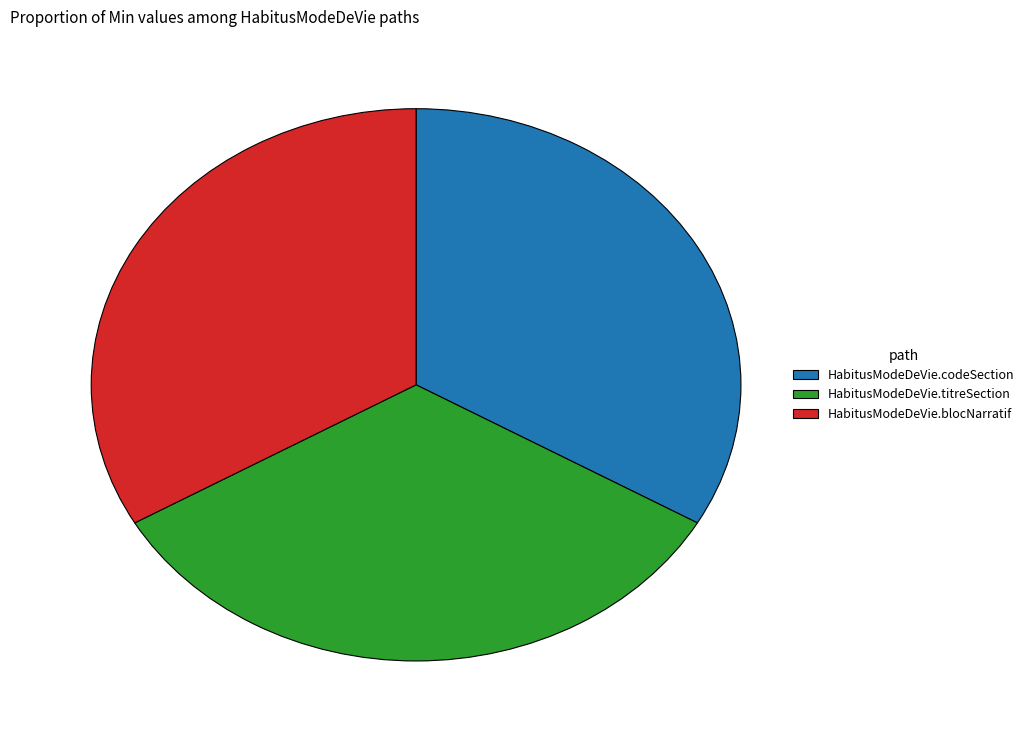

Is there any slice that represents more than half of the pie?

No